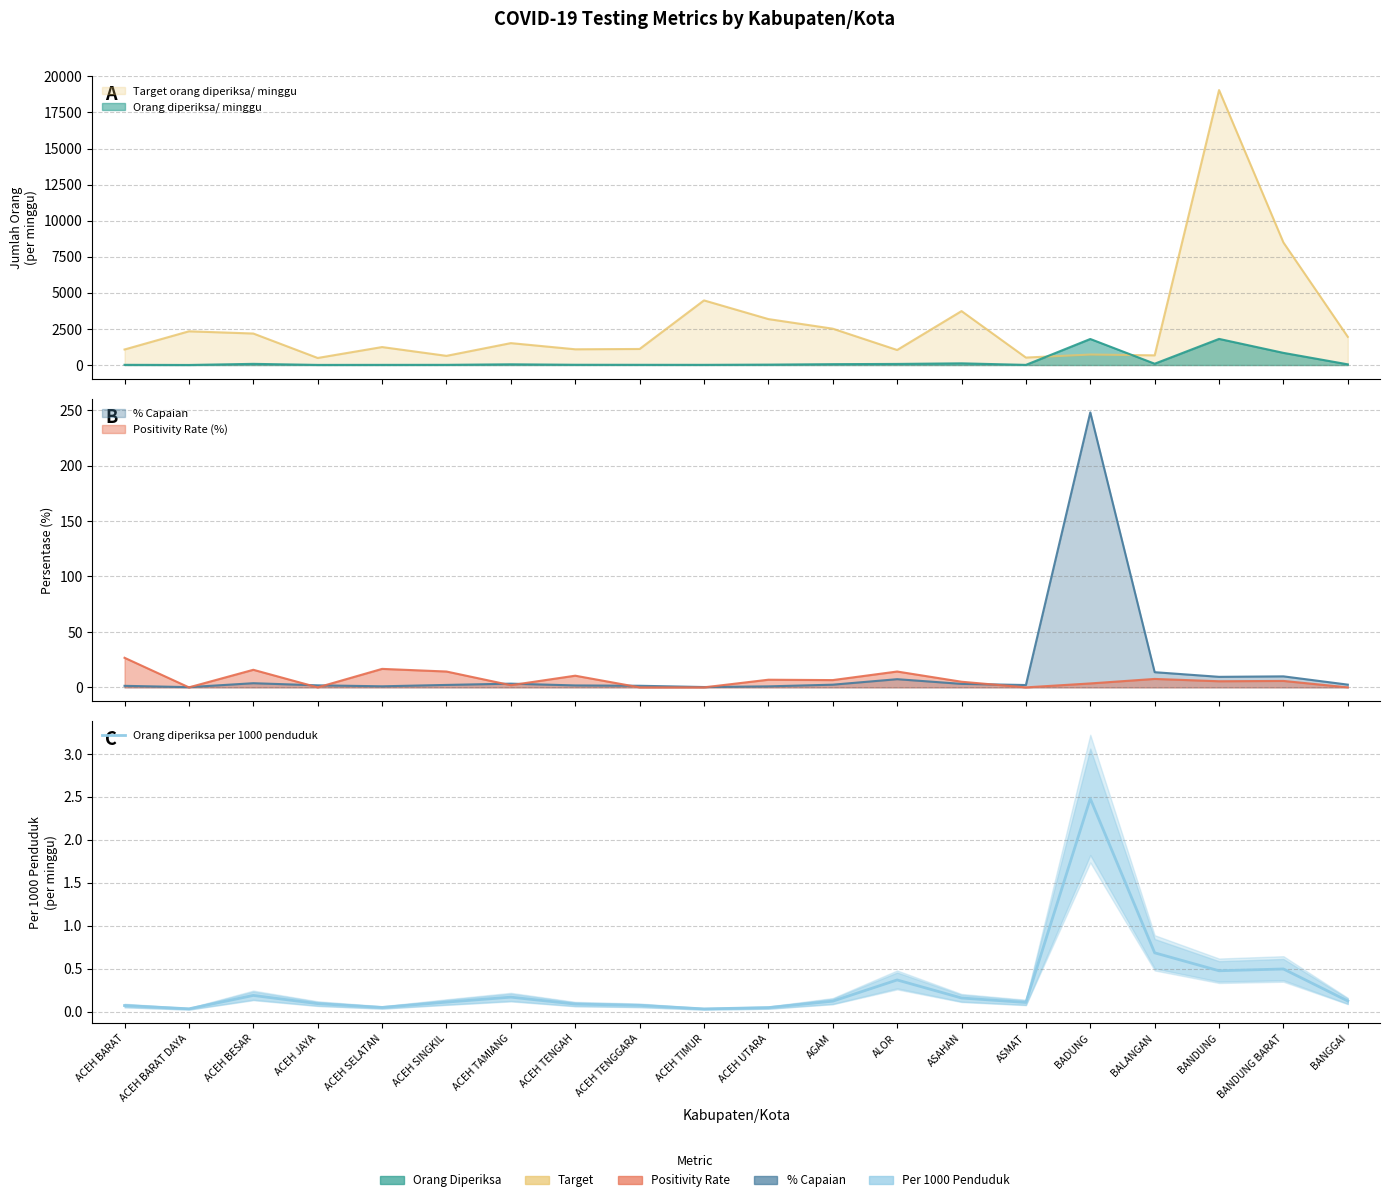

What is the sum of all values?

6.0